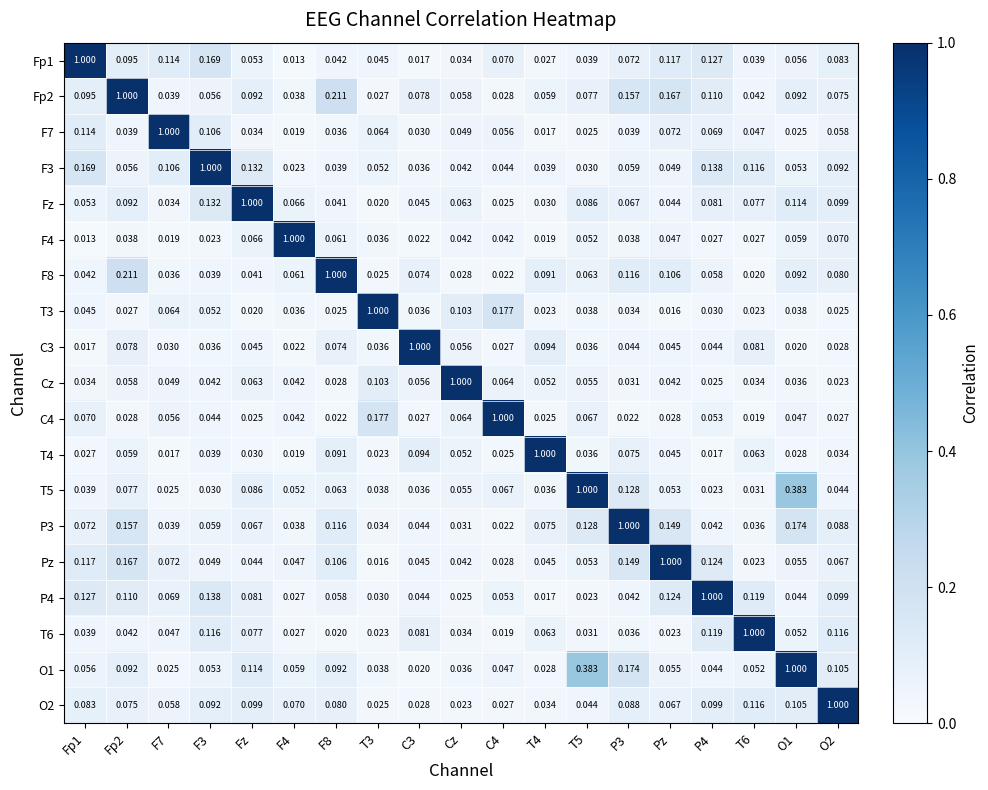

At which label does Fz reach its peak?

Fz